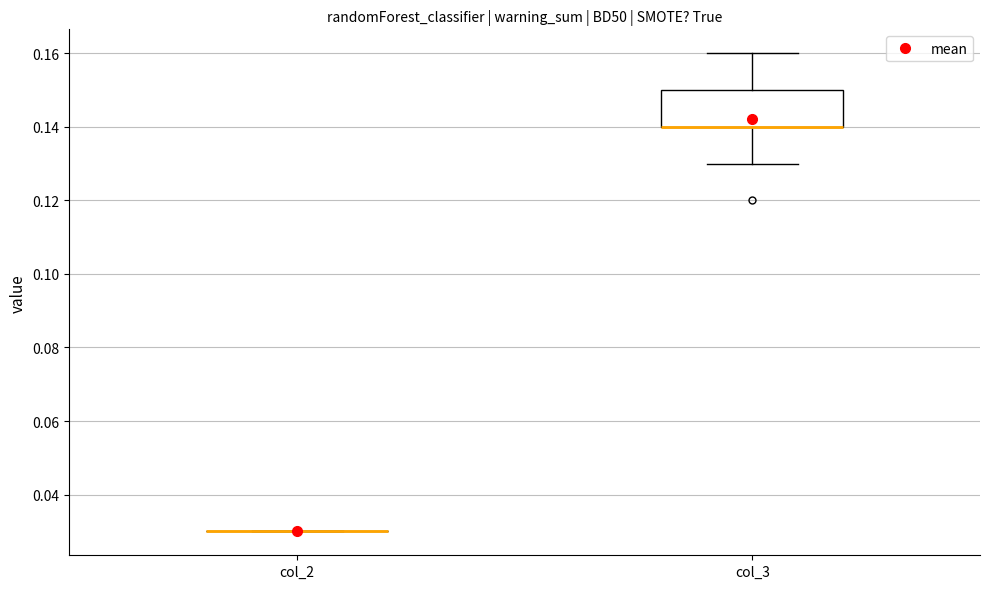

Comparing the boxes themselves (not the whiskers), which one is the tallest?

col_3